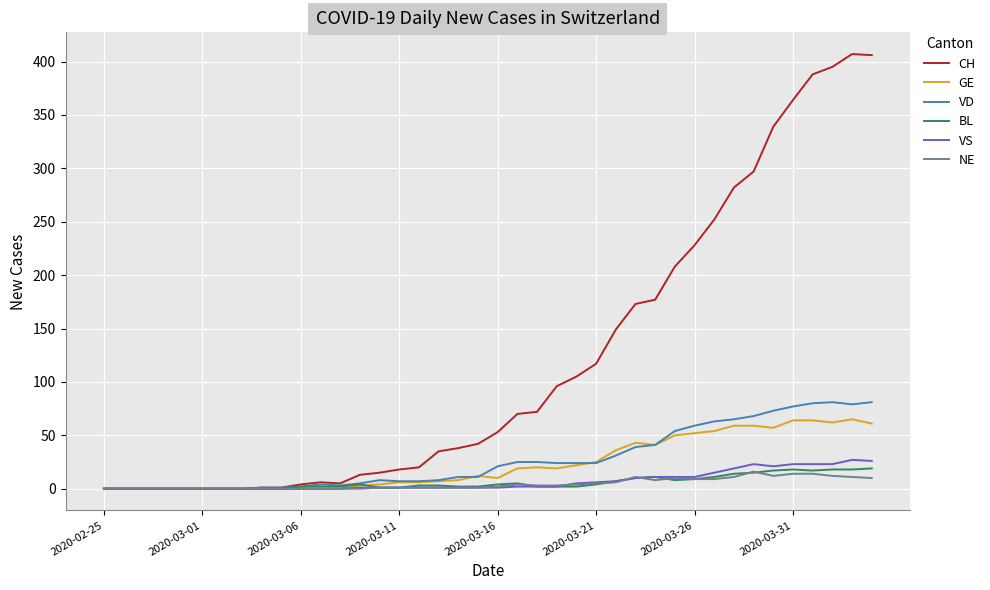

What is the average value of the VD series?

28